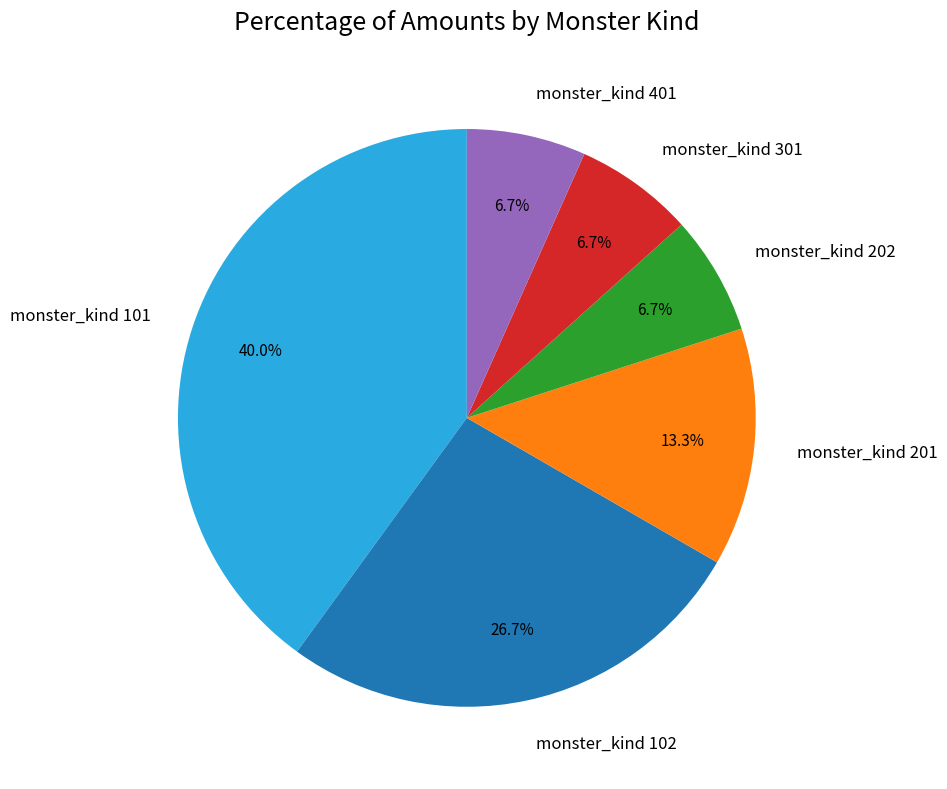

Between monster_kind 101 and monster_kind 201, which is larger?

monster_kind 101